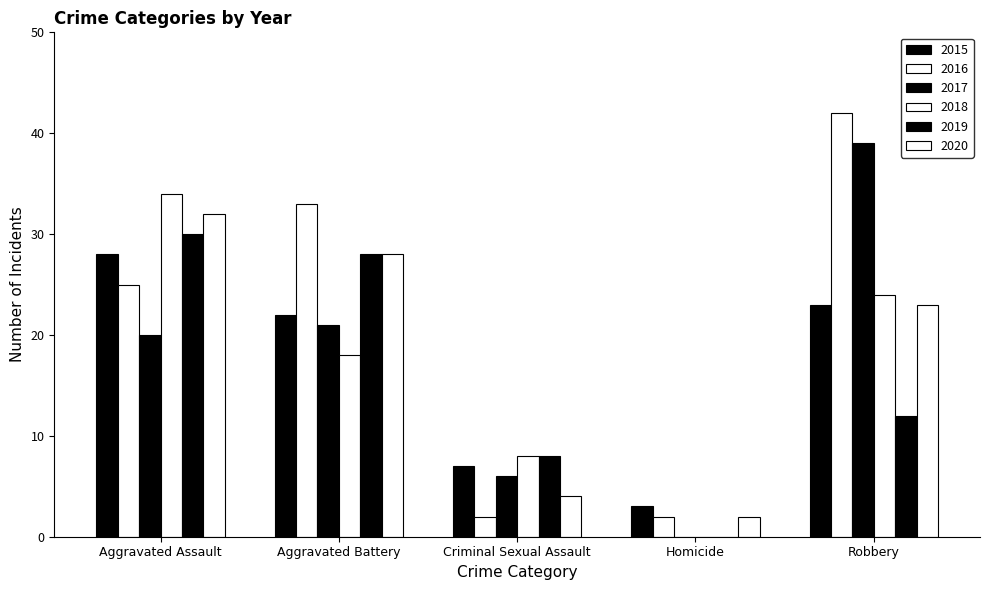

Reading left to right, extract all data points from this chart.

2015: Aggravated Assault=28	Aggravated Battery=22	Criminal Sexual Assault=7	Homicide=3	Robbery=23
2016: Aggravated Assault=25	Aggravated Battery=33	Criminal Sexual Assault=2	Homicide=2	Robbery=42
2017: Aggravated Assault=20	Aggravated Battery=21	Criminal Sexual Assault=6	Homicide=0	Robbery=39
2018: Aggravated Assault=34	Aggravated Battery=18	Criminal Sexual Assault=8	Homicide=0	Robbery=24
2019: Aggravated Assault=30	Aggravated Battery=28	Criminal Sexual Assault=8	Homicide=0	Robbery=12
2020: Aggravated Assault=32	Aggravated Battery=28	Criminal Sexual Assault=4	Homicide=2	Robbery=23